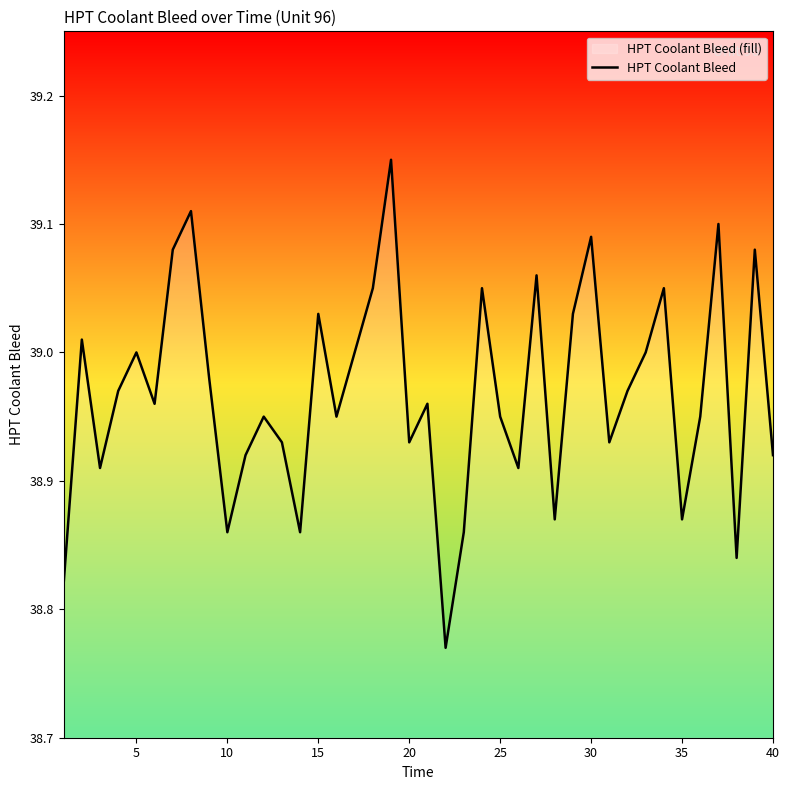

Is it true that the value at 30 is 57.6?

False